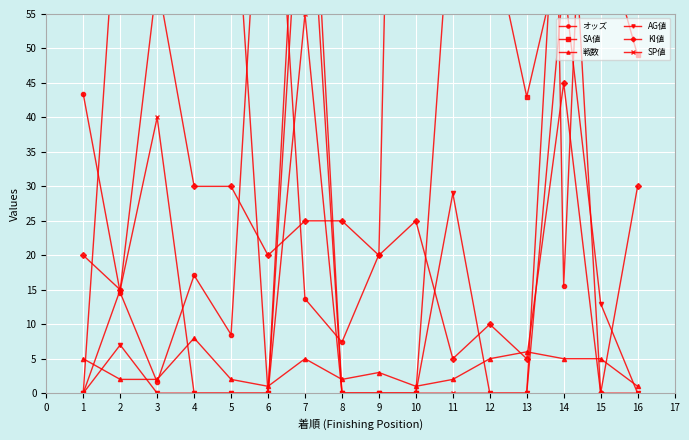

Is it true that 戦数 equals 5 at 7?

True